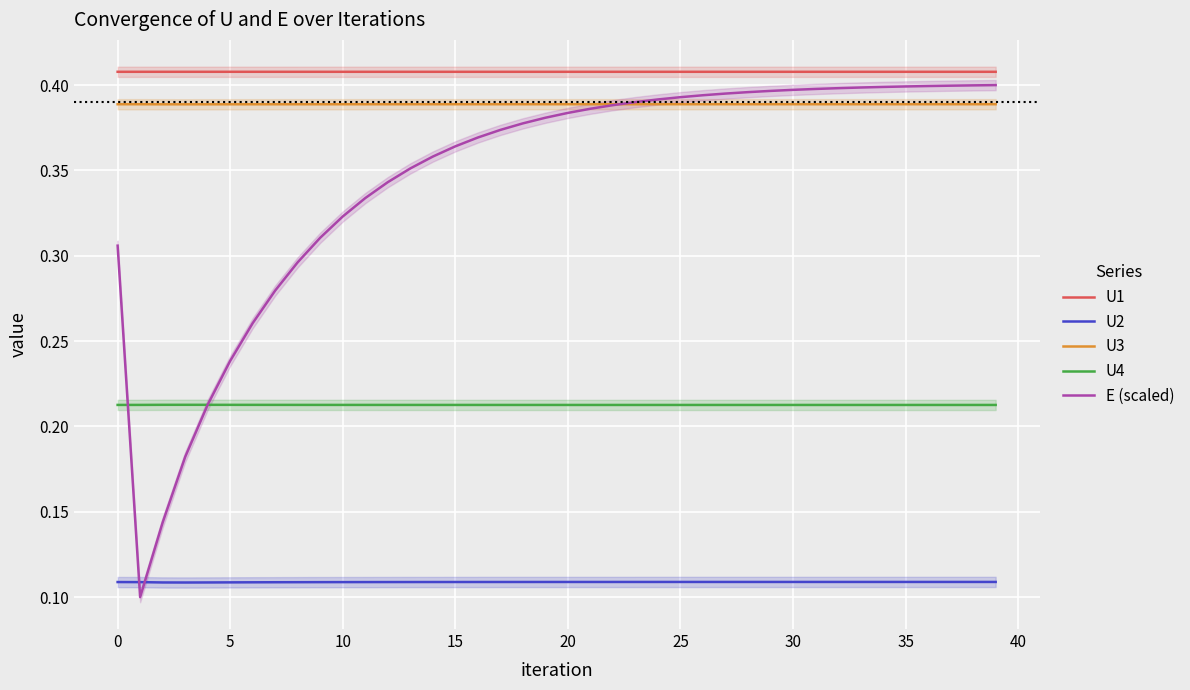

What is the label of the 22nd point from the left?

21